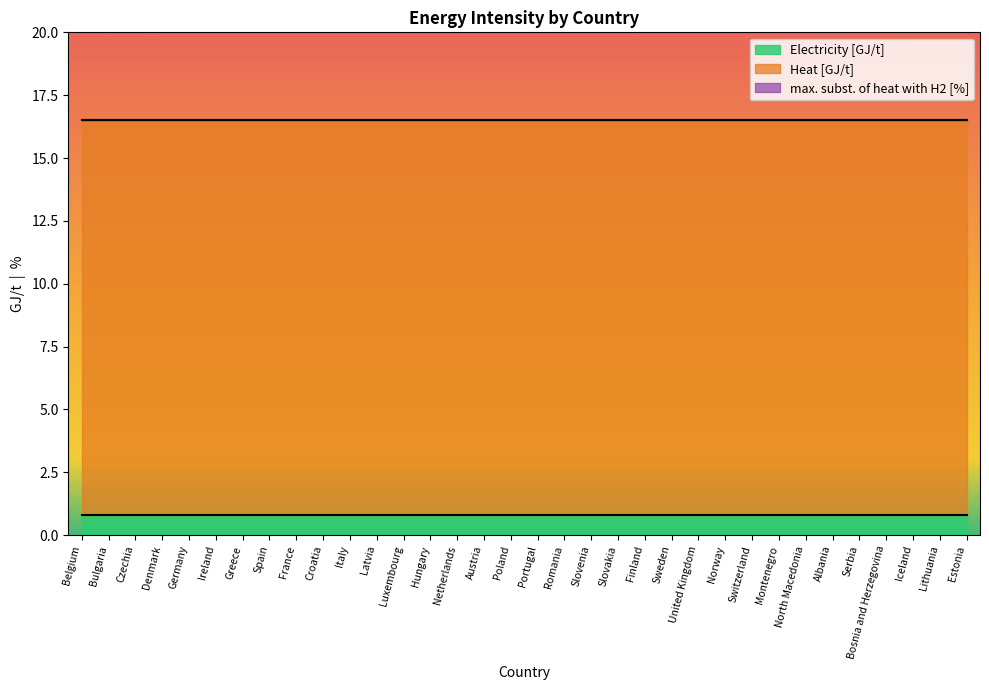

Which series changed the most between Spain and North Macedonia?

Electricity [GJ/t]